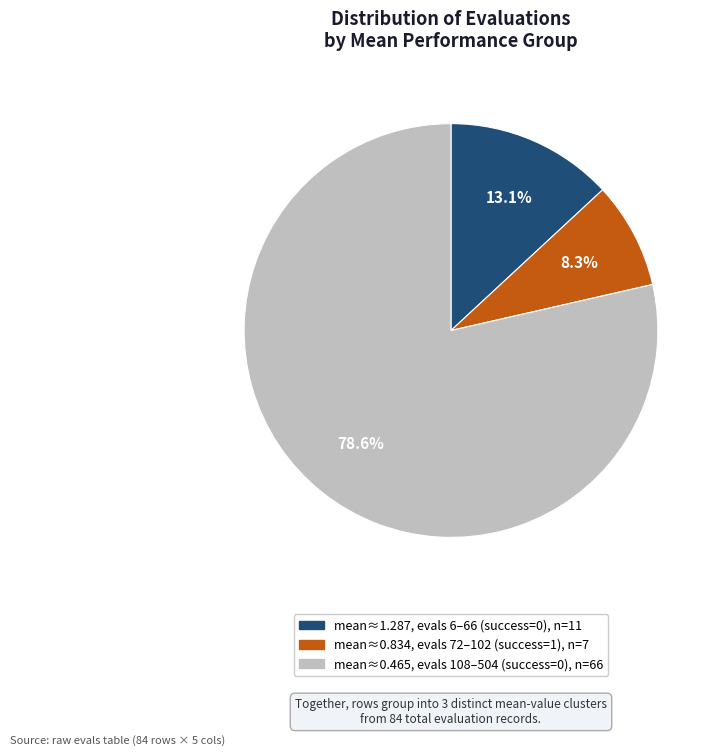

To the nearest percent, what is the difference between the largest and smallest slice percentages?

70%